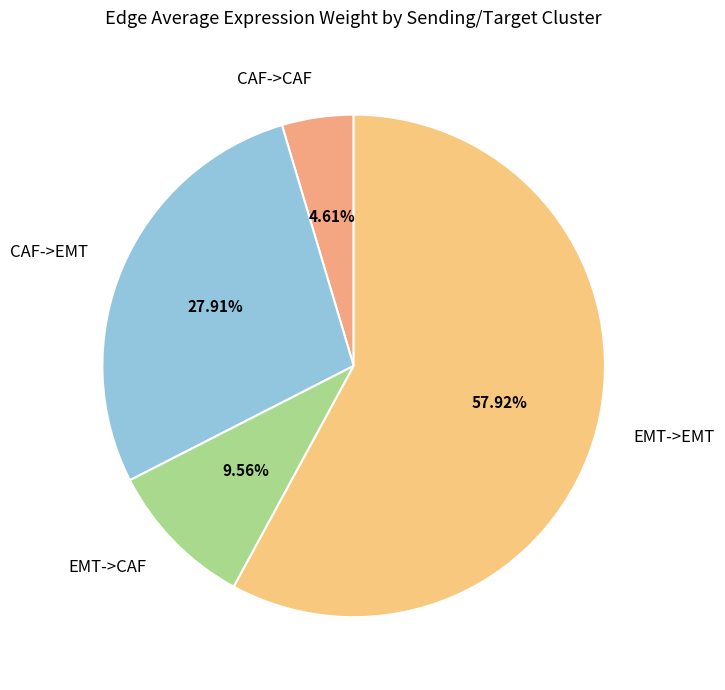

Is there a majority slice in this chart?

Yes